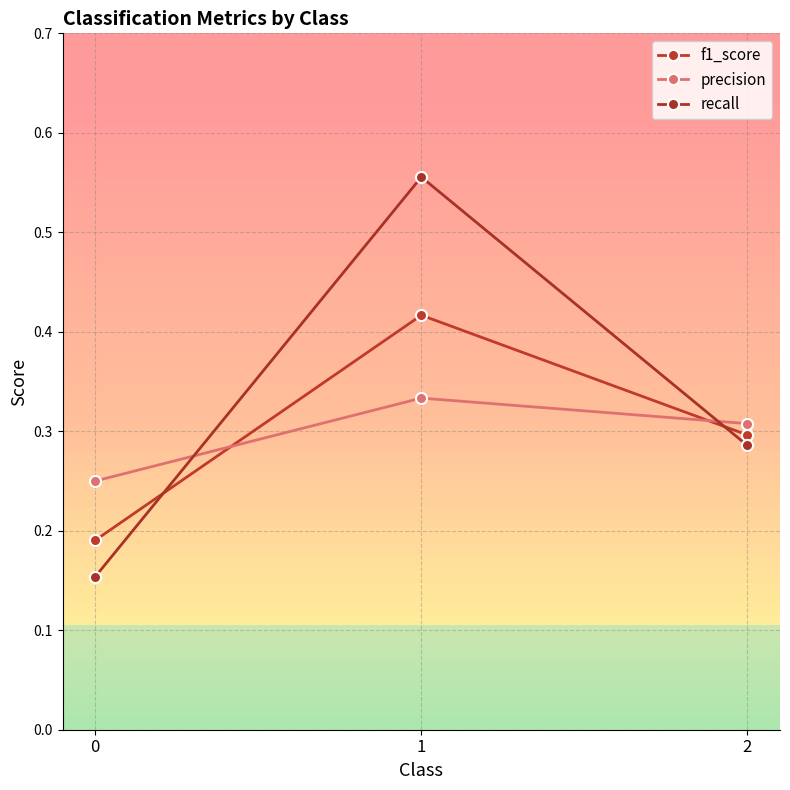

How many lines are shown in the chart?

3